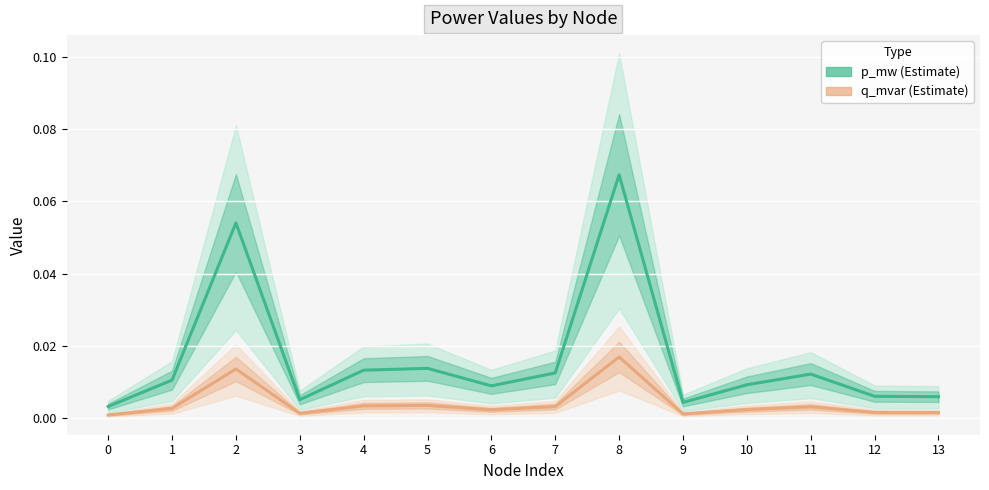

Between 4 and 11, which is larger?

4